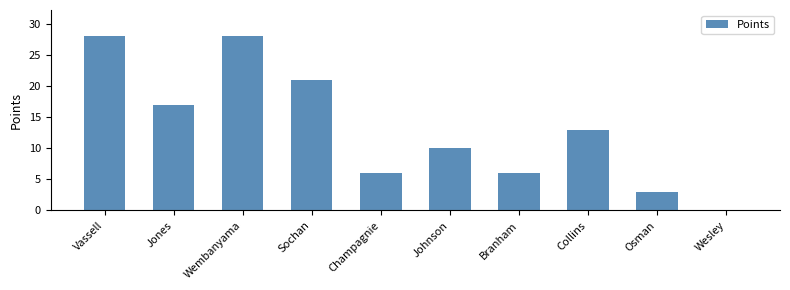

What is the greatest value displayed?

28